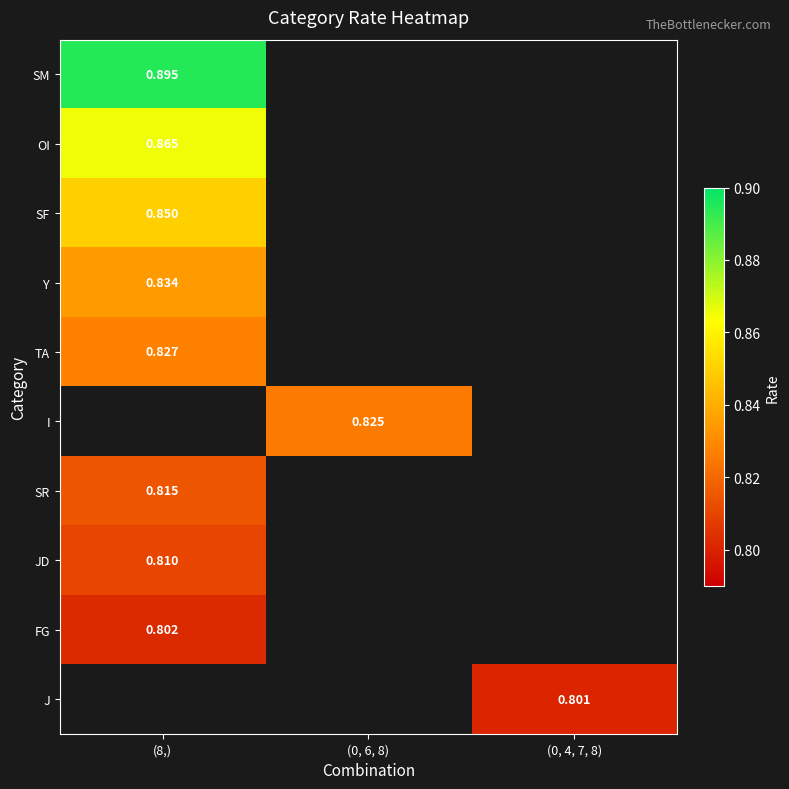

How many positive values does the Y series have?

1